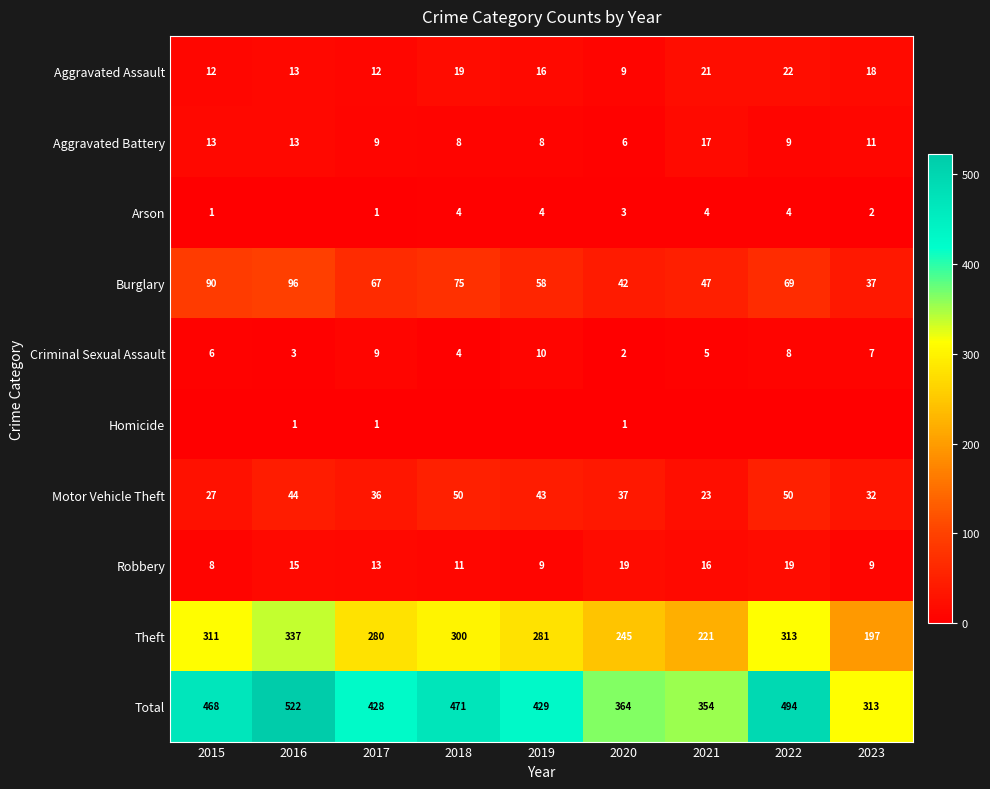

What is the average value of the Burglary series?

65